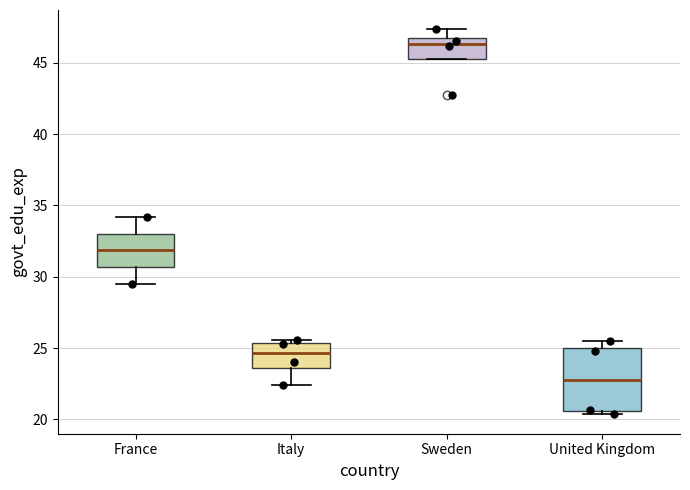

Comparing the boxes themselves (not the whiskers), which one is the tallest?

United Kingdom